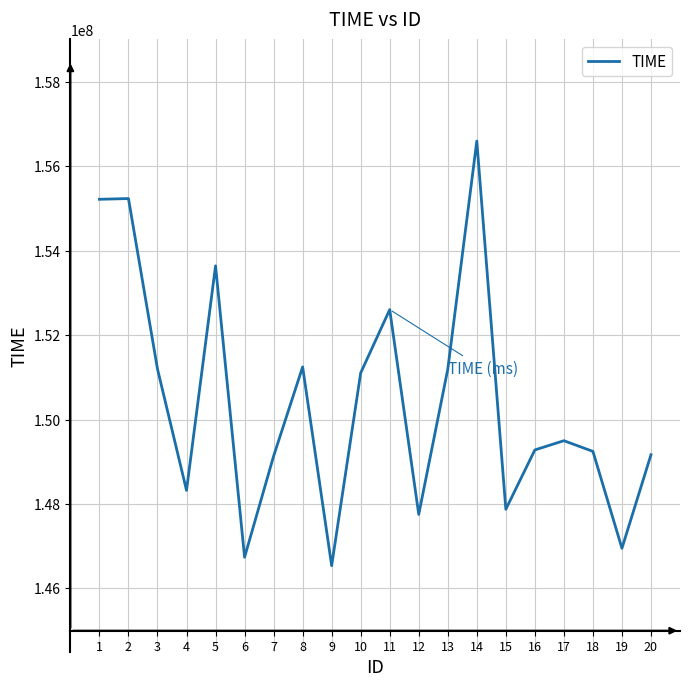

What is the difference between the maximum and minimum values?

10052470